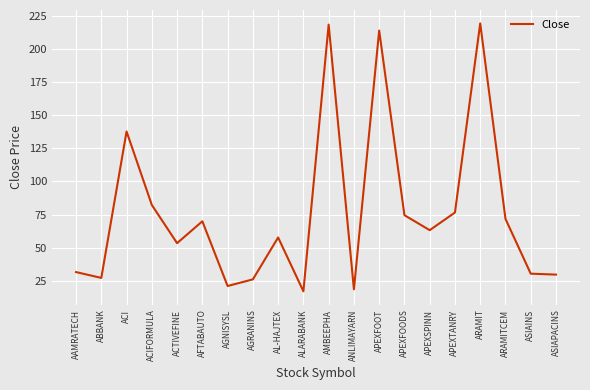

The value at AL-HAJTEX is 57.7. True or false?

True